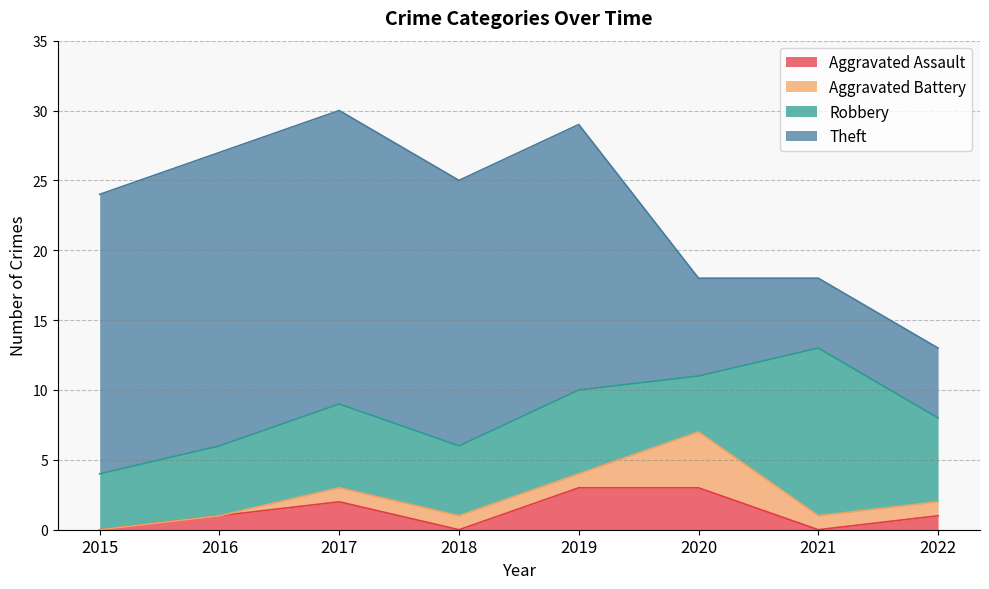

Which label corresponds to the smallest value in the chart?

2015